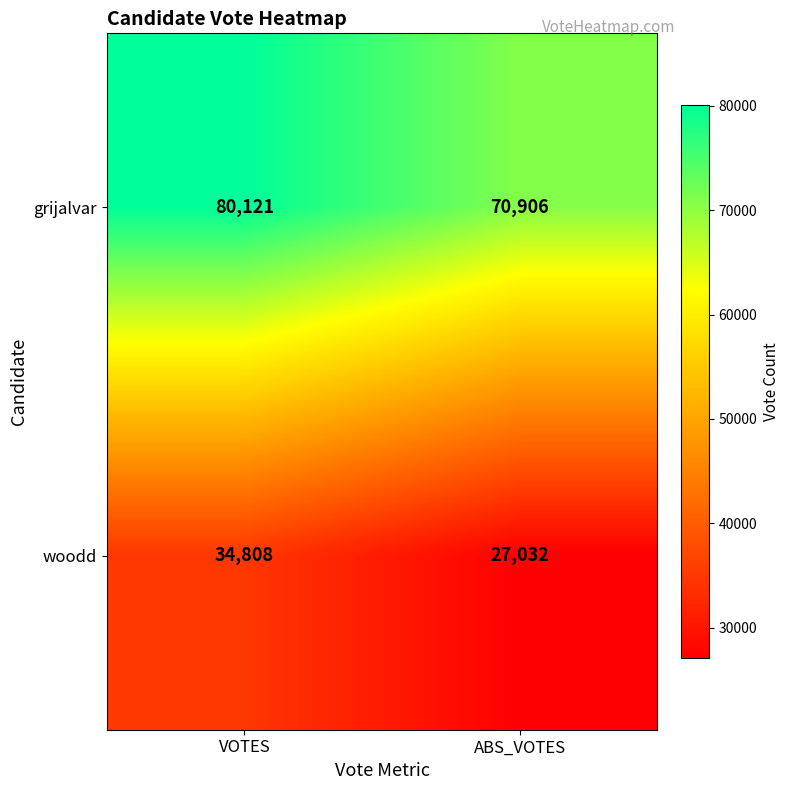

What is the greatest value displayed?

80121